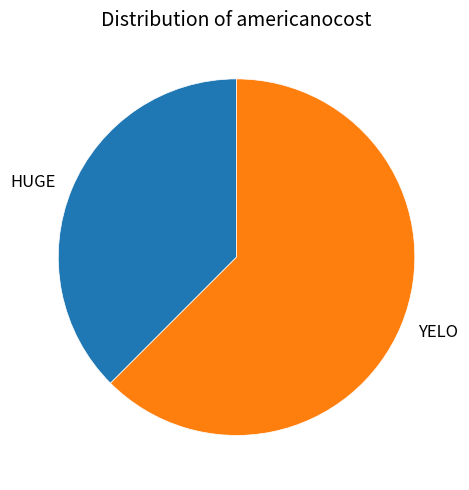

Approximately how many times larger is the value at YELO compared to HUGE?

1.7